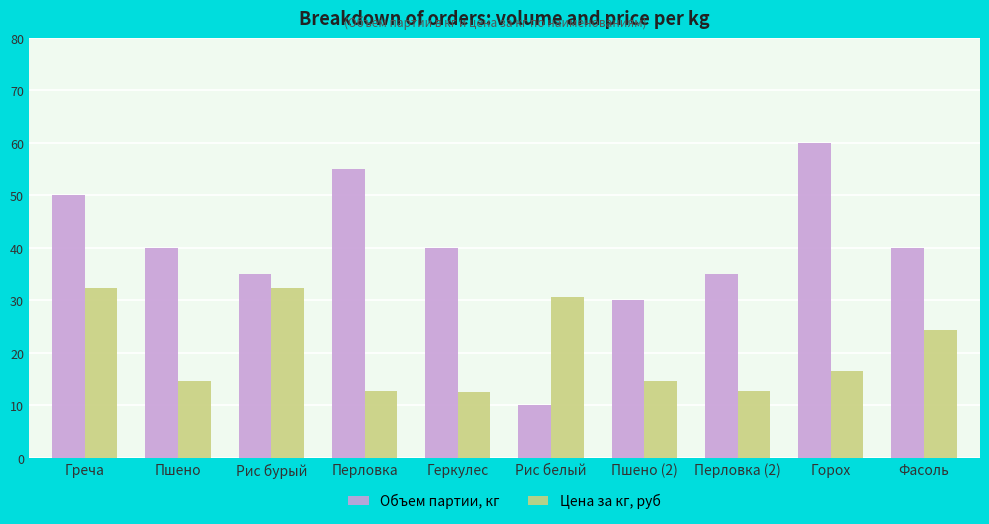

At how many categories does at least one series exceed 23?

10